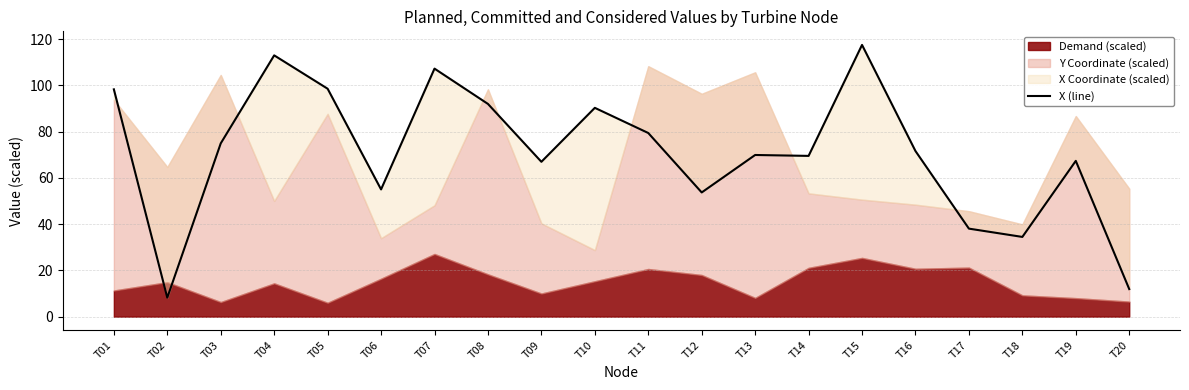

What is the average value?

70.9